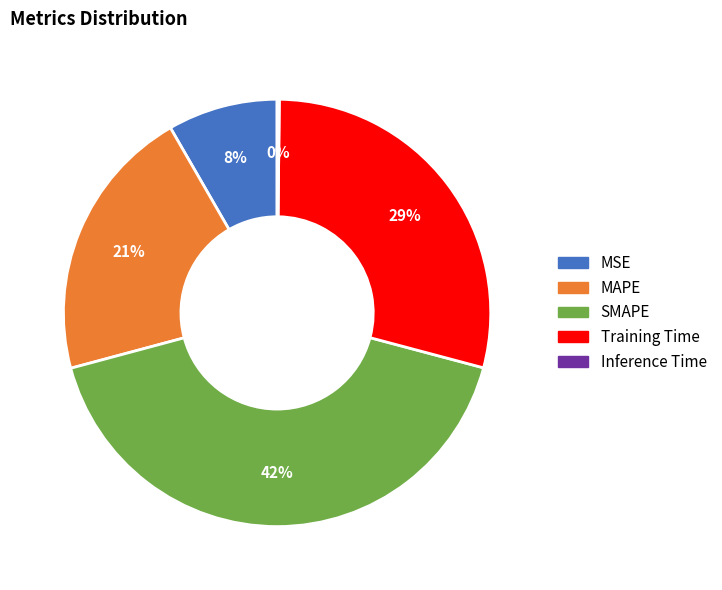

Which has a higher value, MAPE or SMAPE?

SMAPE